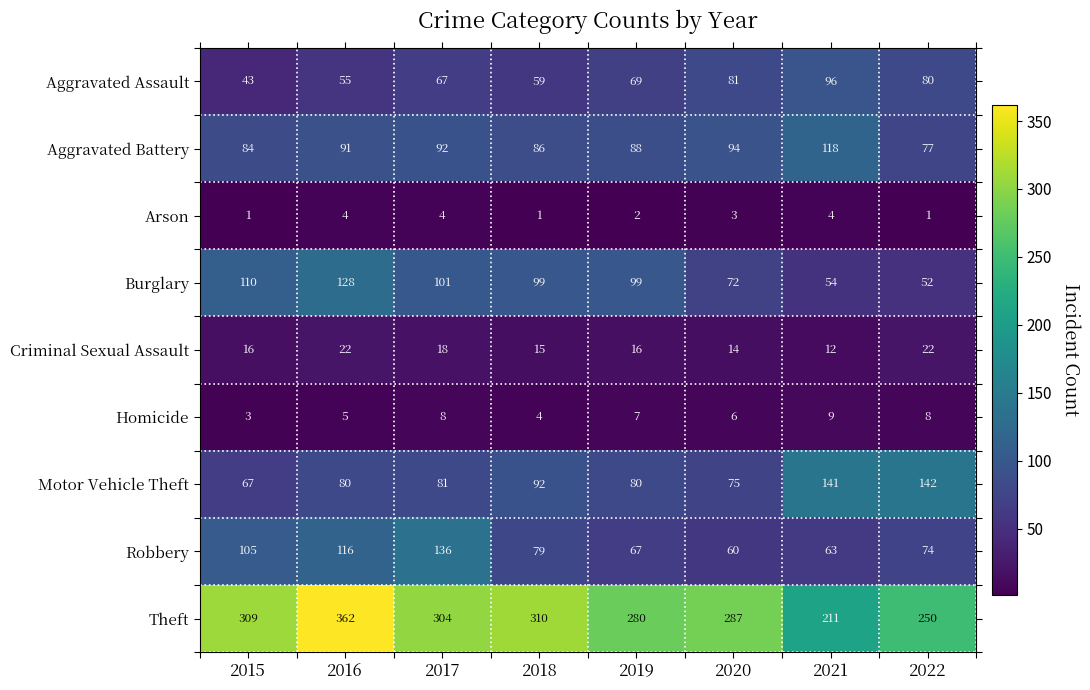

What is the greatest value displayed?

362